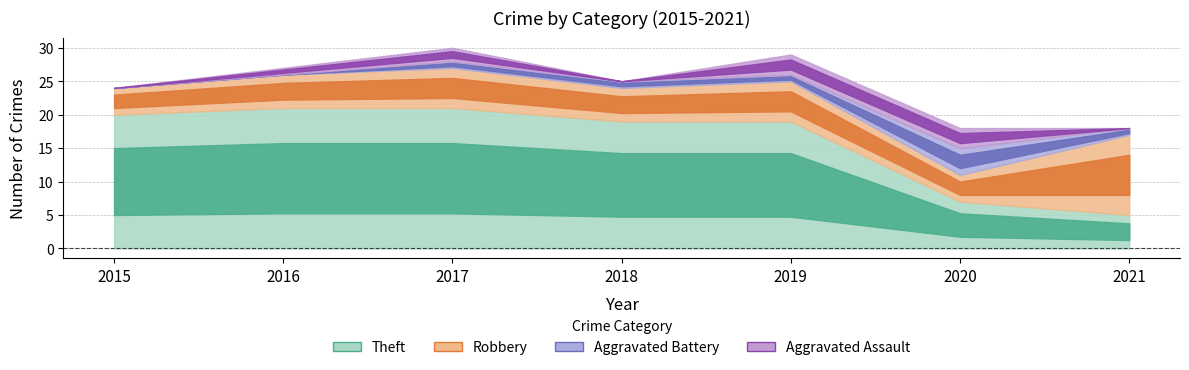

The value of Theft at 2019 is 5. True or false?

False